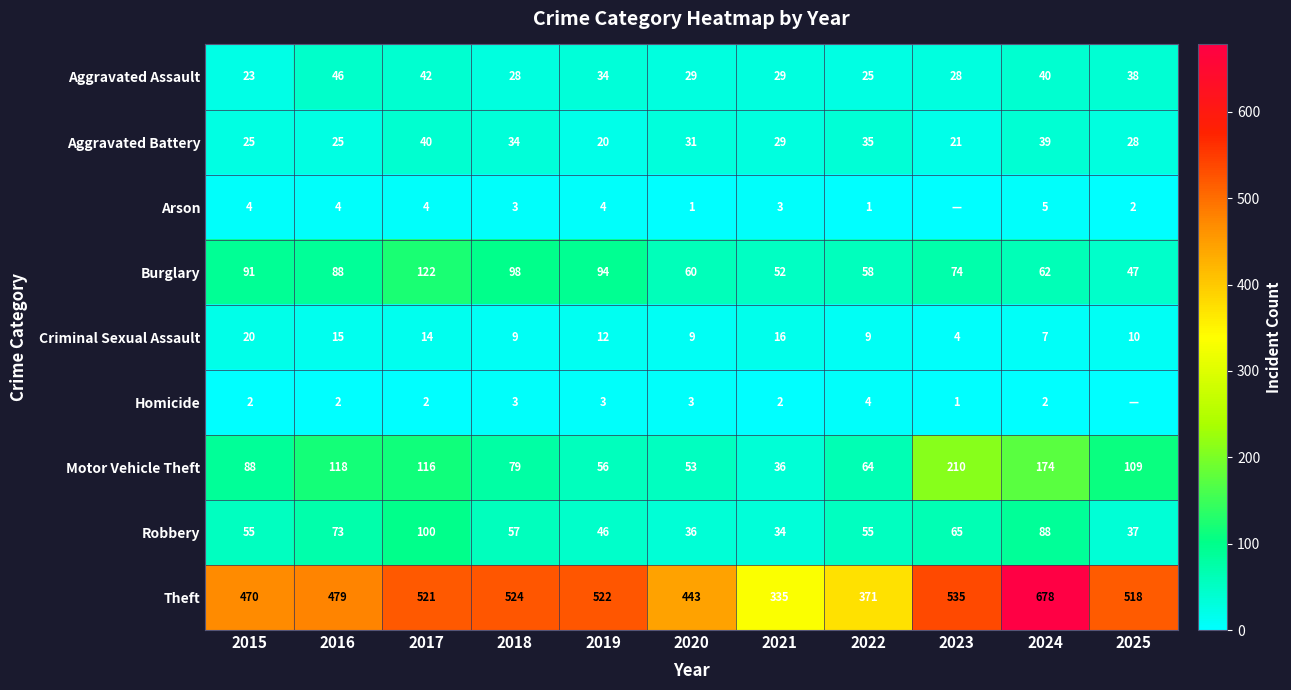

What is the sum of all Burglary values?

846